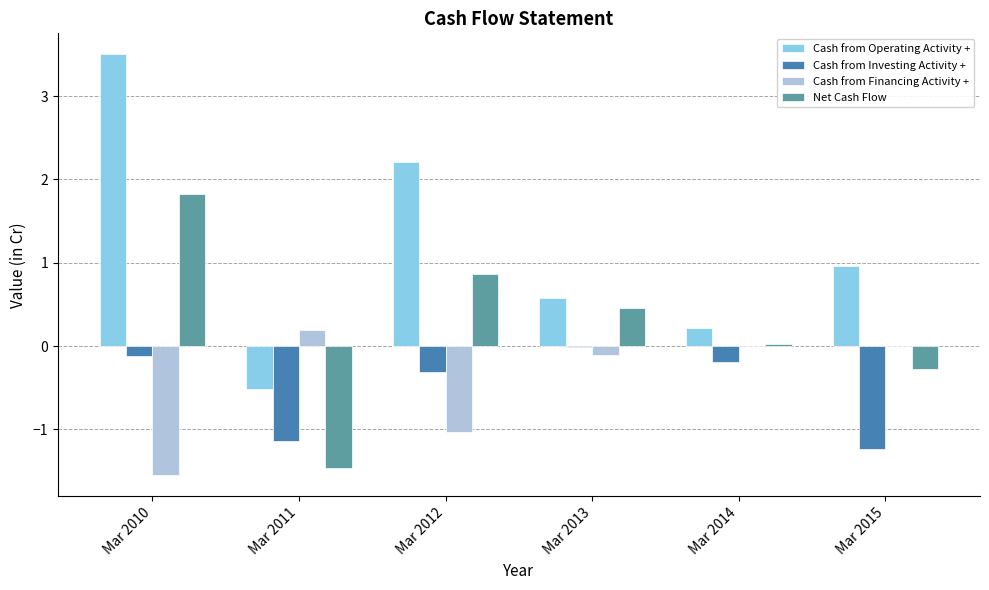

At which label does Net Cash Flow reach its peak?

Mar 2010